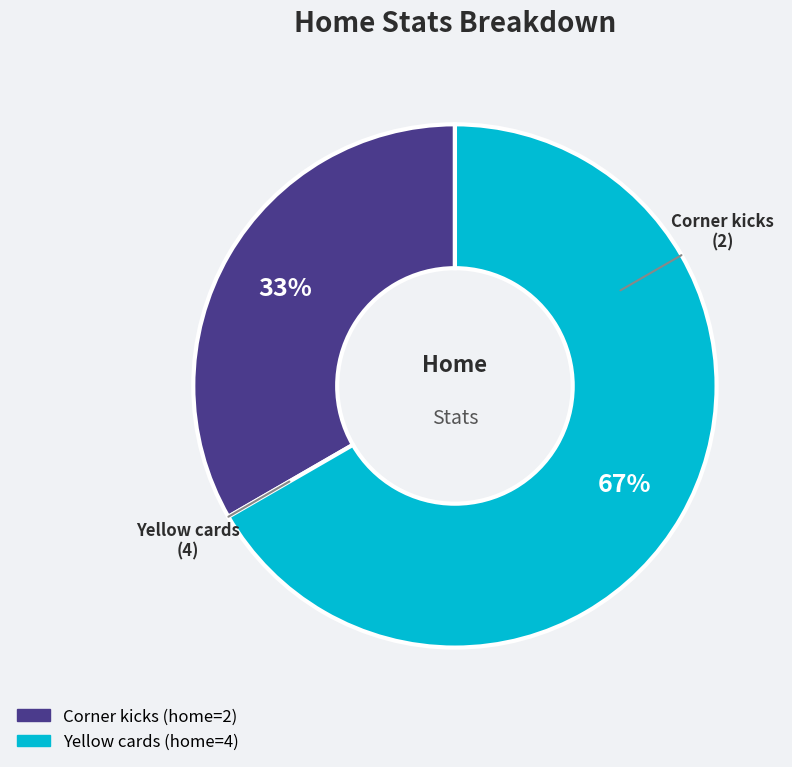

Is there a majority slice in this chart?

Yes